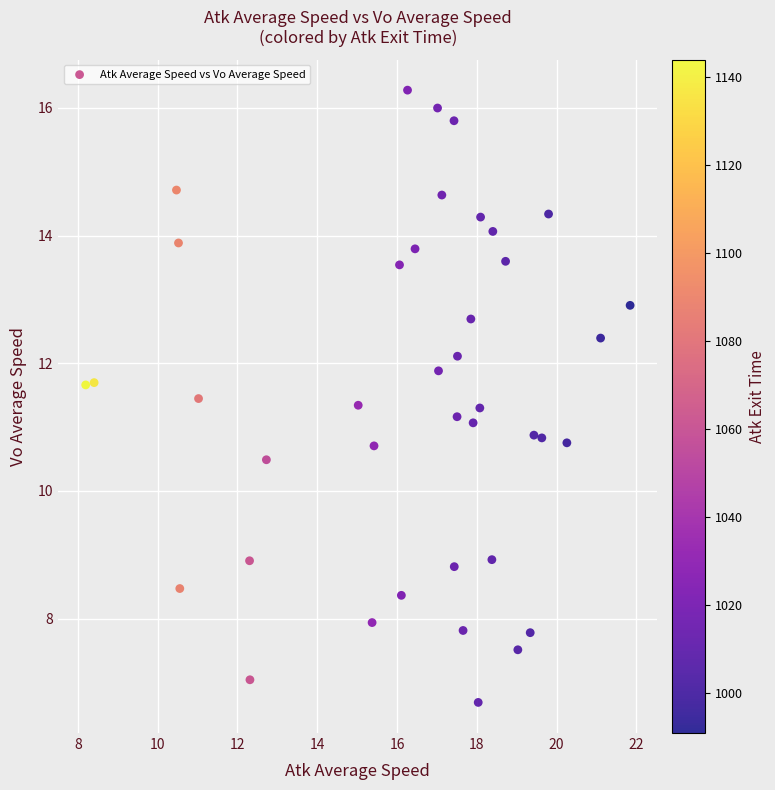

What is the range of Y values (max minus min)?

9.6